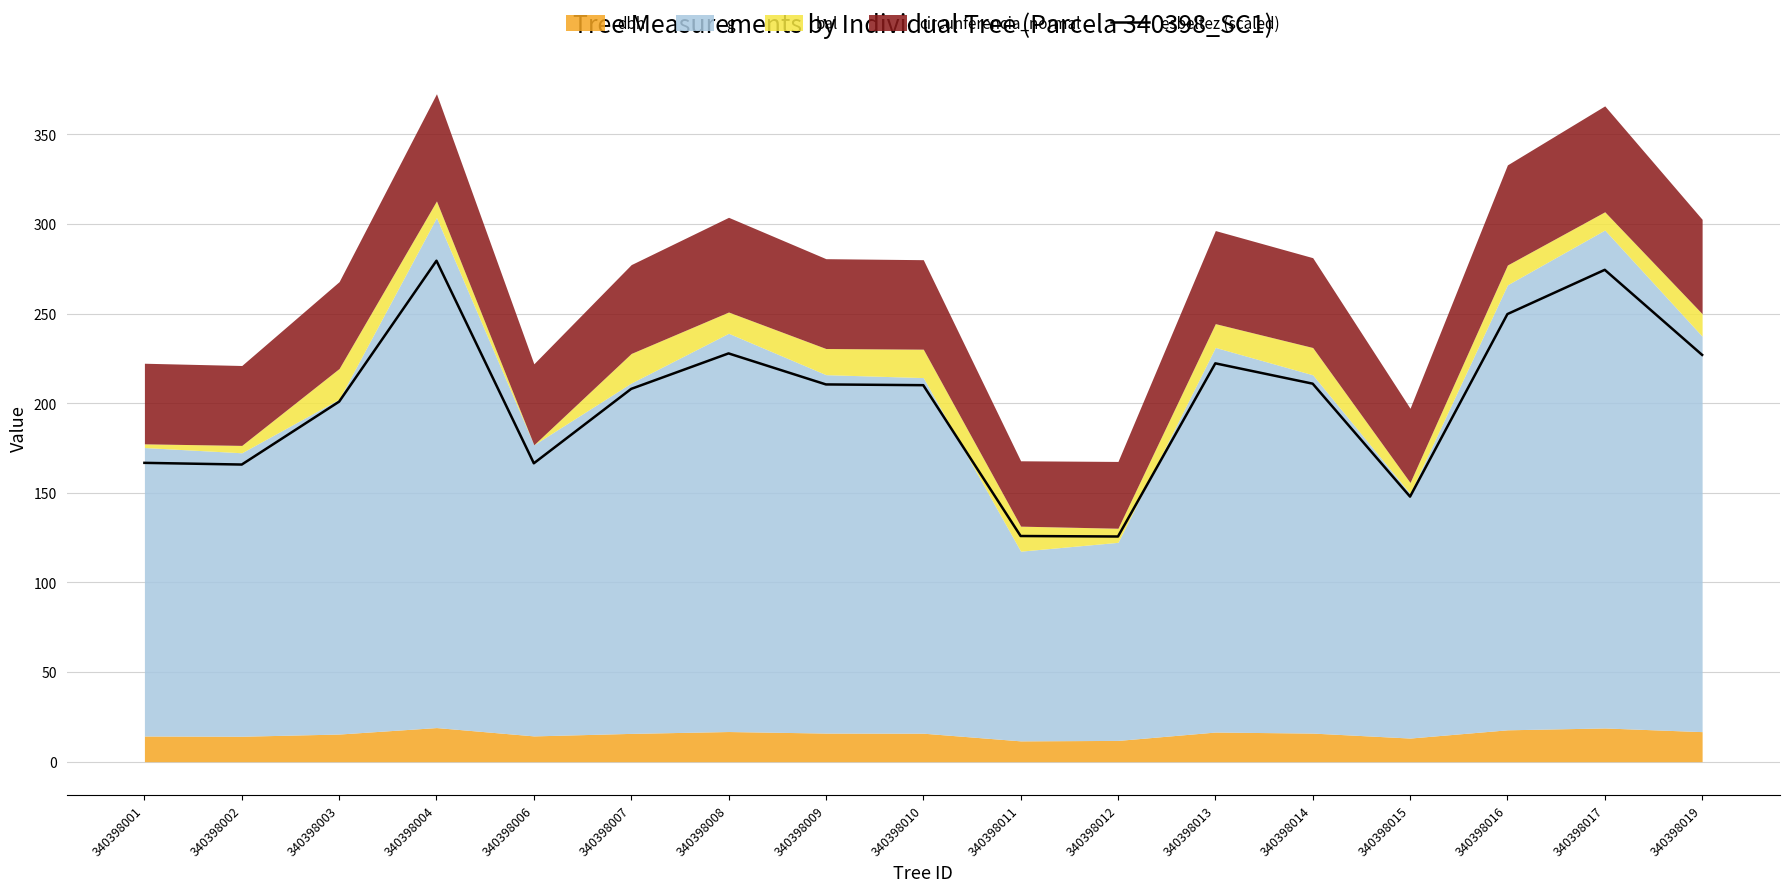

The value at 340398016 is 249.7. True or false?

True